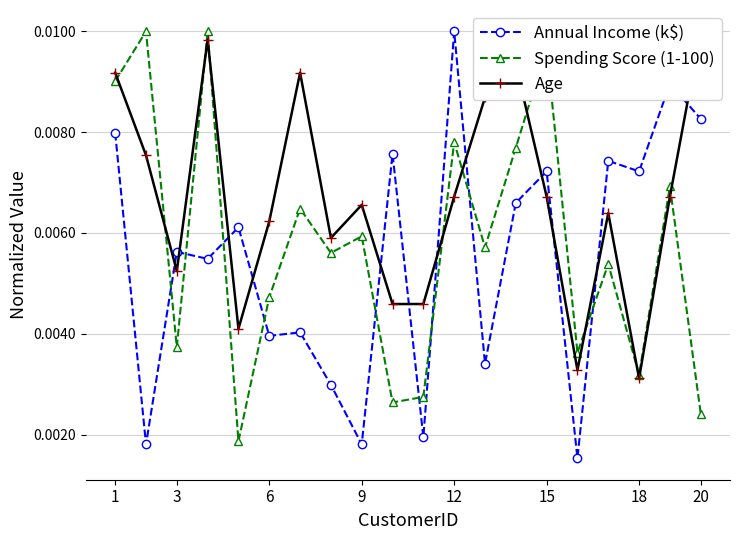

True or false: Annual Income (k$) has more than 0 interior local peaks.

True